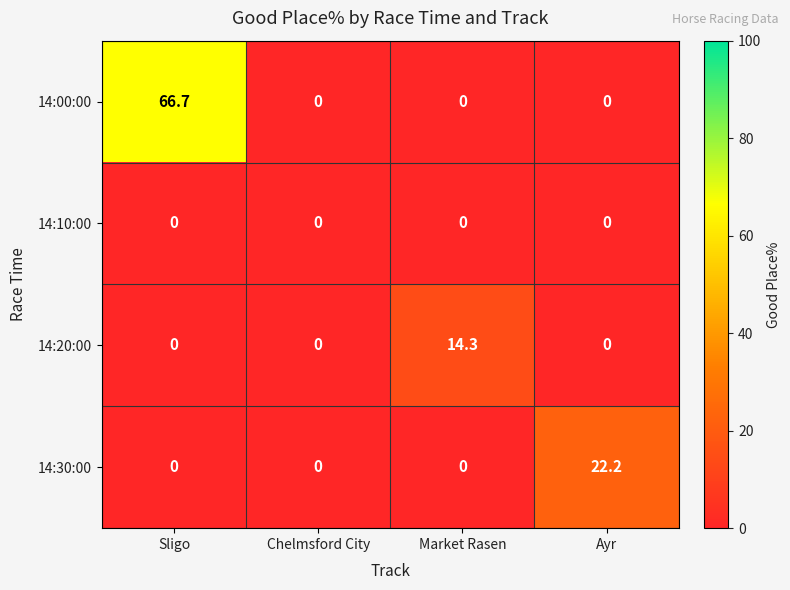

What is the total value across all series at Ayr?

22.2